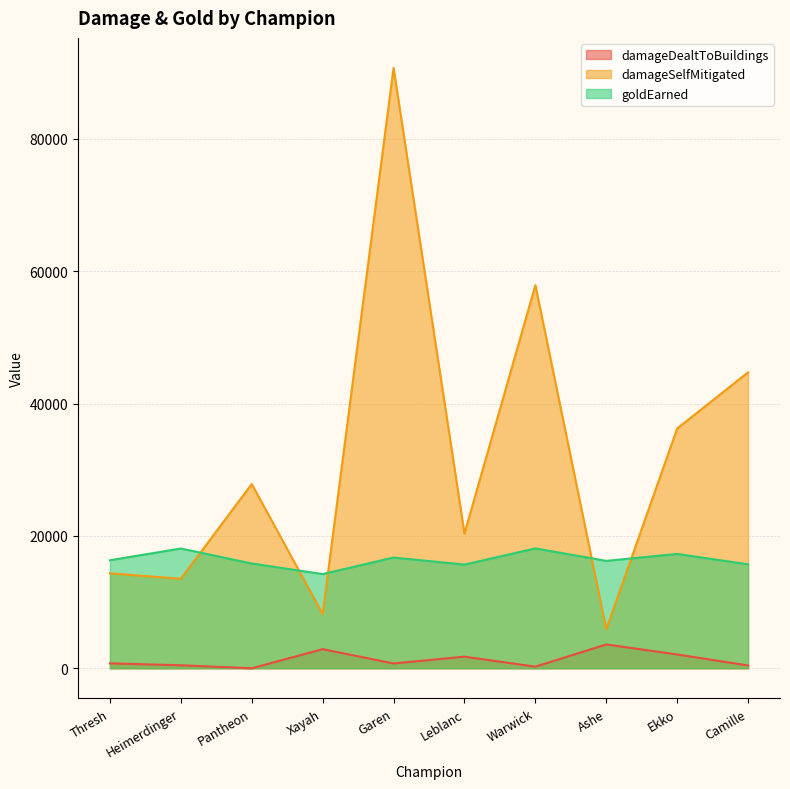

Which has a higher value, Leblanc or Garen?

Leblanc